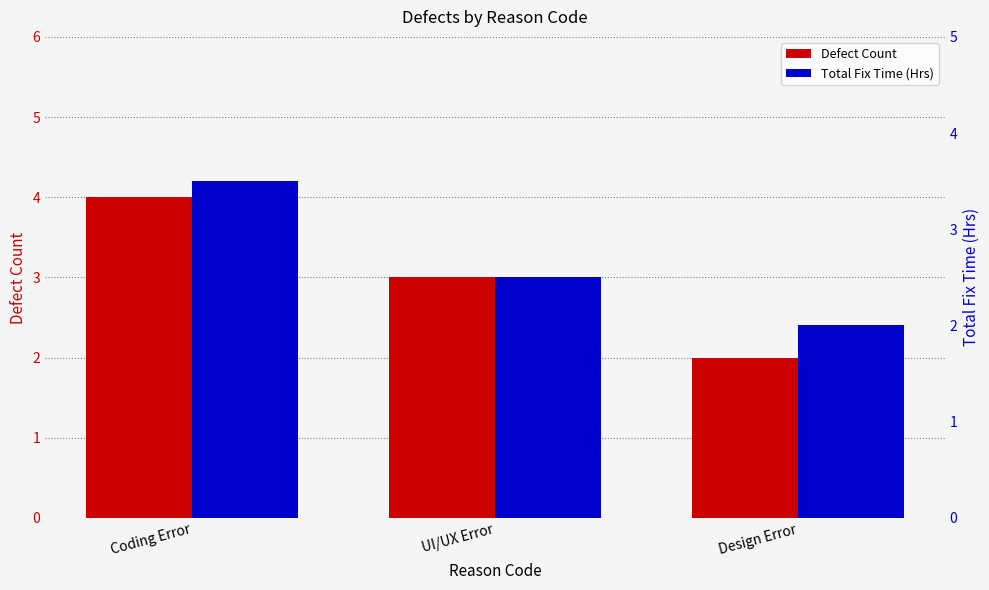

True or false: Total Fix Time (Hrs) has a value of 2.0 at Design Error.

True